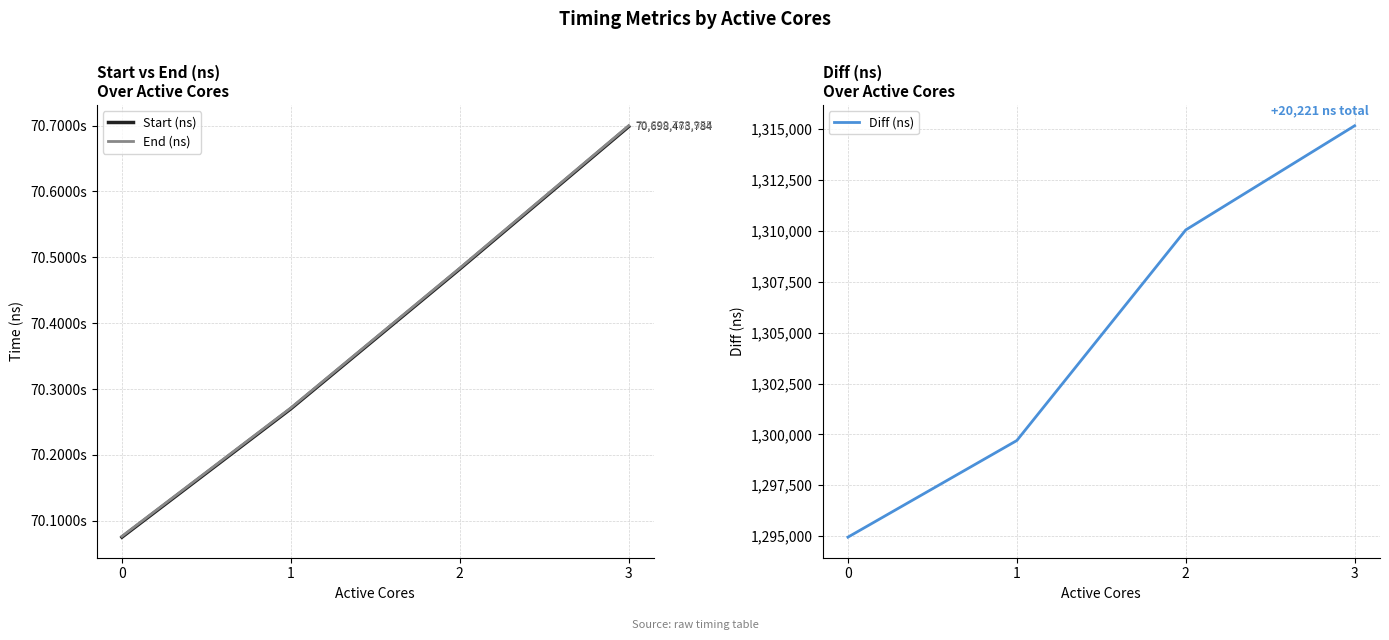

How many End (ns) values are between 70271423974 and 70699788955?

3